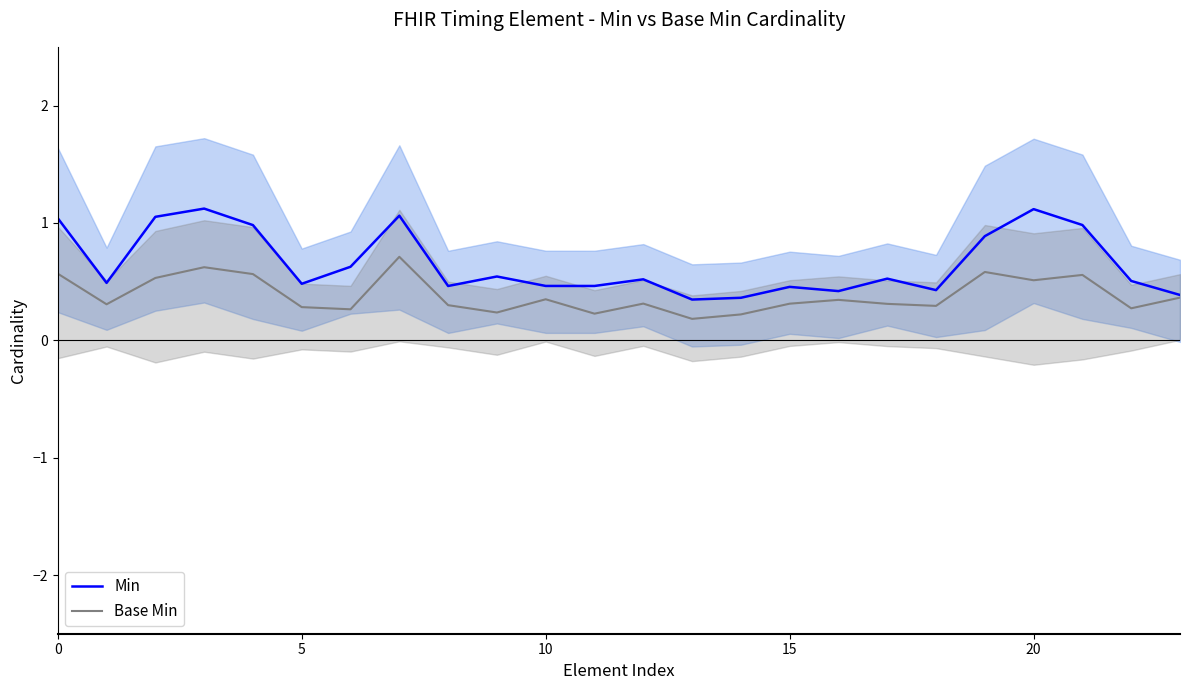

Is it true that Min equals 0.9 at 19?

True